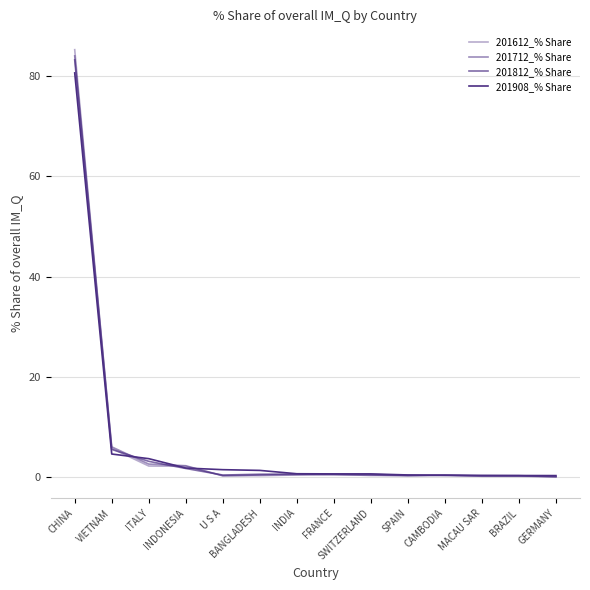

List the labels in order of 201712_% Share value, largest first.

CHINA, VIETNAM, ITALY, INDONESIA, FRANCE, INDIA, BANGLADESH, SWITZERLAND, CAMBODIA, SPAIN, U S A, MACAU SAR, BRAZIL, GERMANY